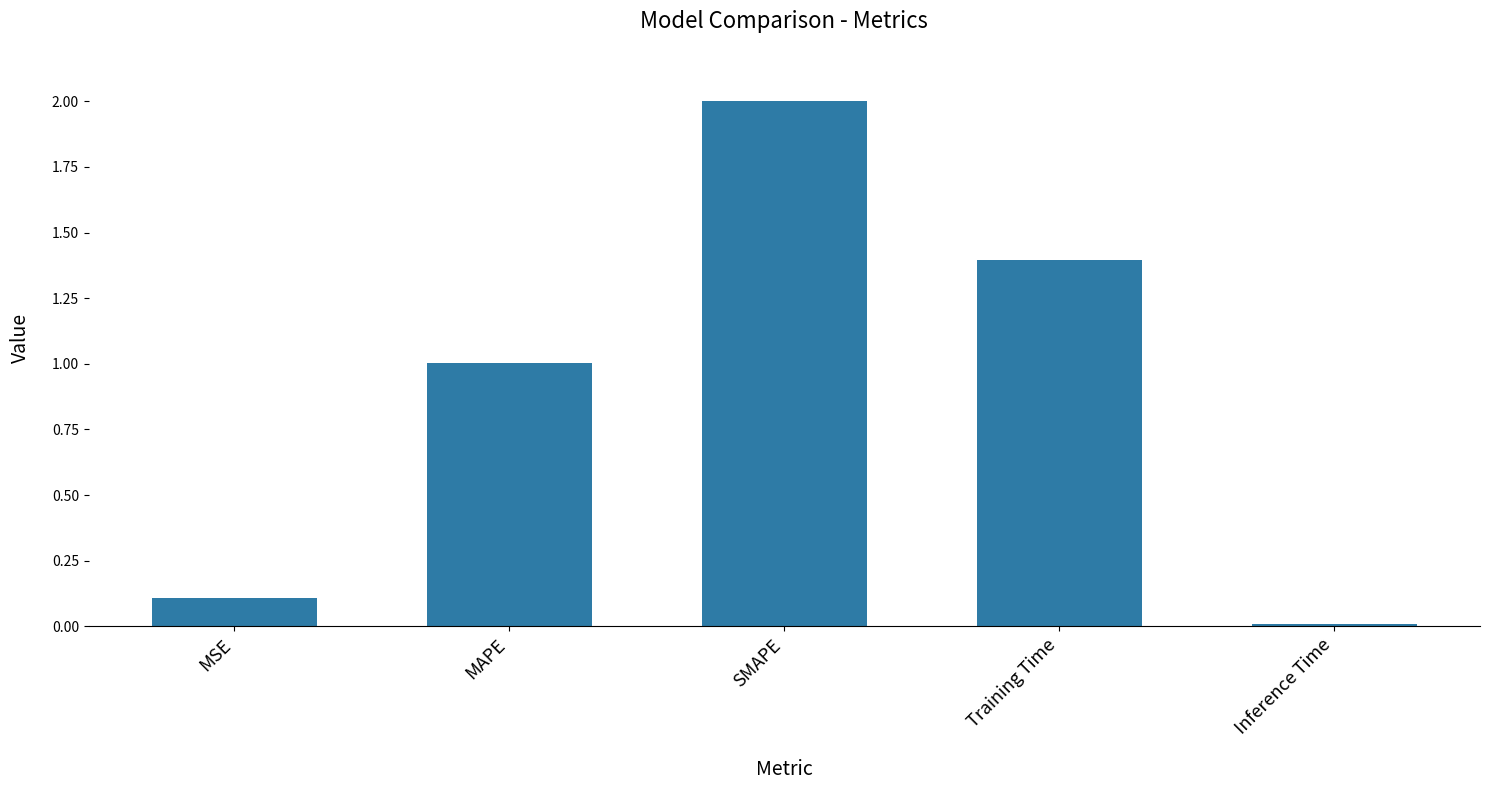

What is the greatest value displayed?

2.0